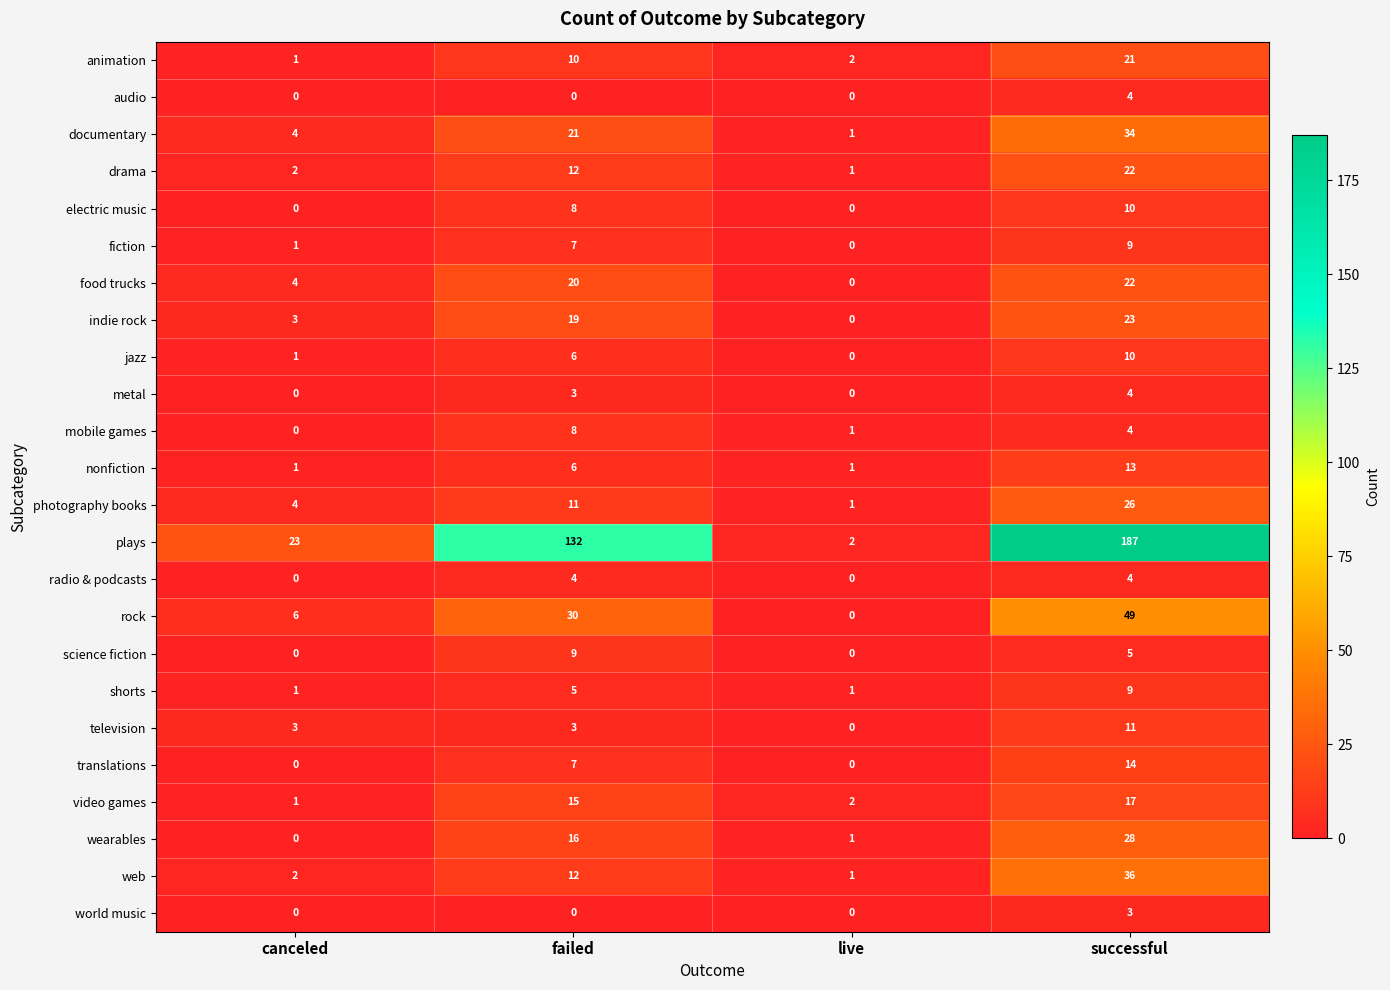

What is the sum of all photography books values?

42